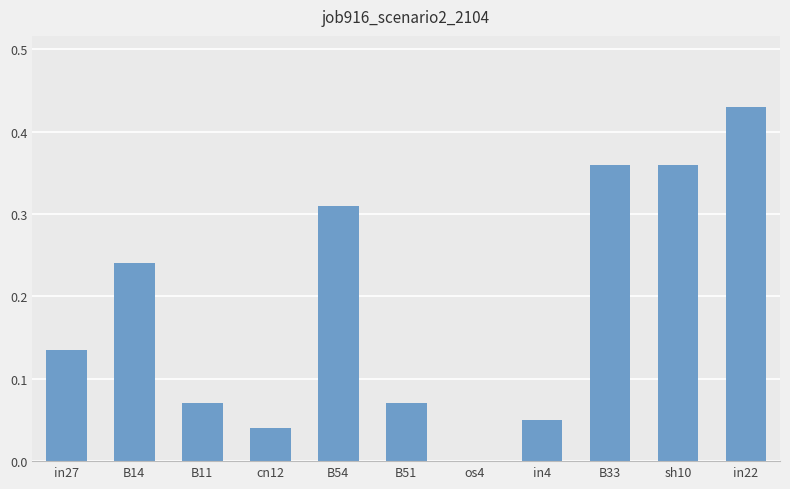

Between B33 and os4, which is larger?

B33